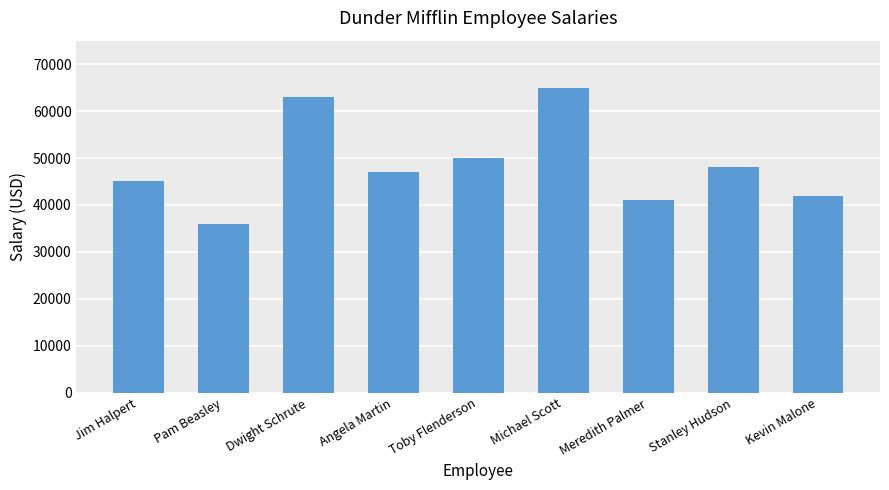

Approximately how many times larger is the value at Angela Martin compared to Kevin Malone?

1.1